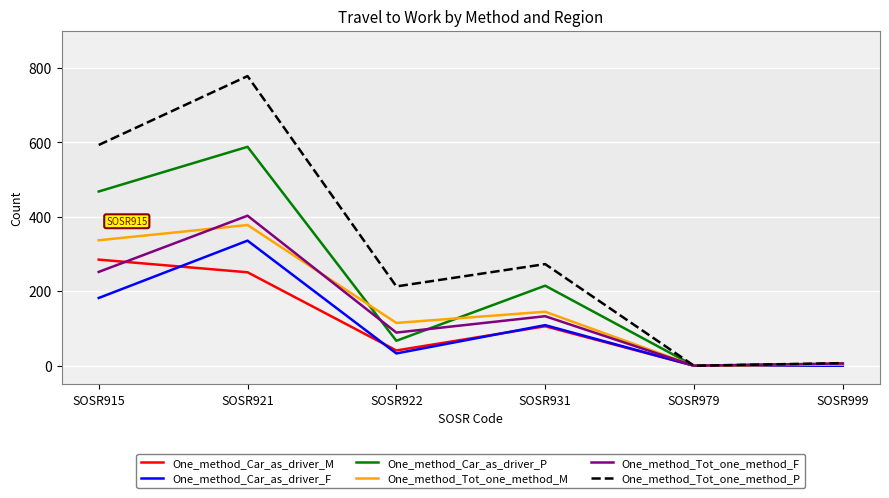

What is the difference between the highest and lowest values at SOSR922?

180